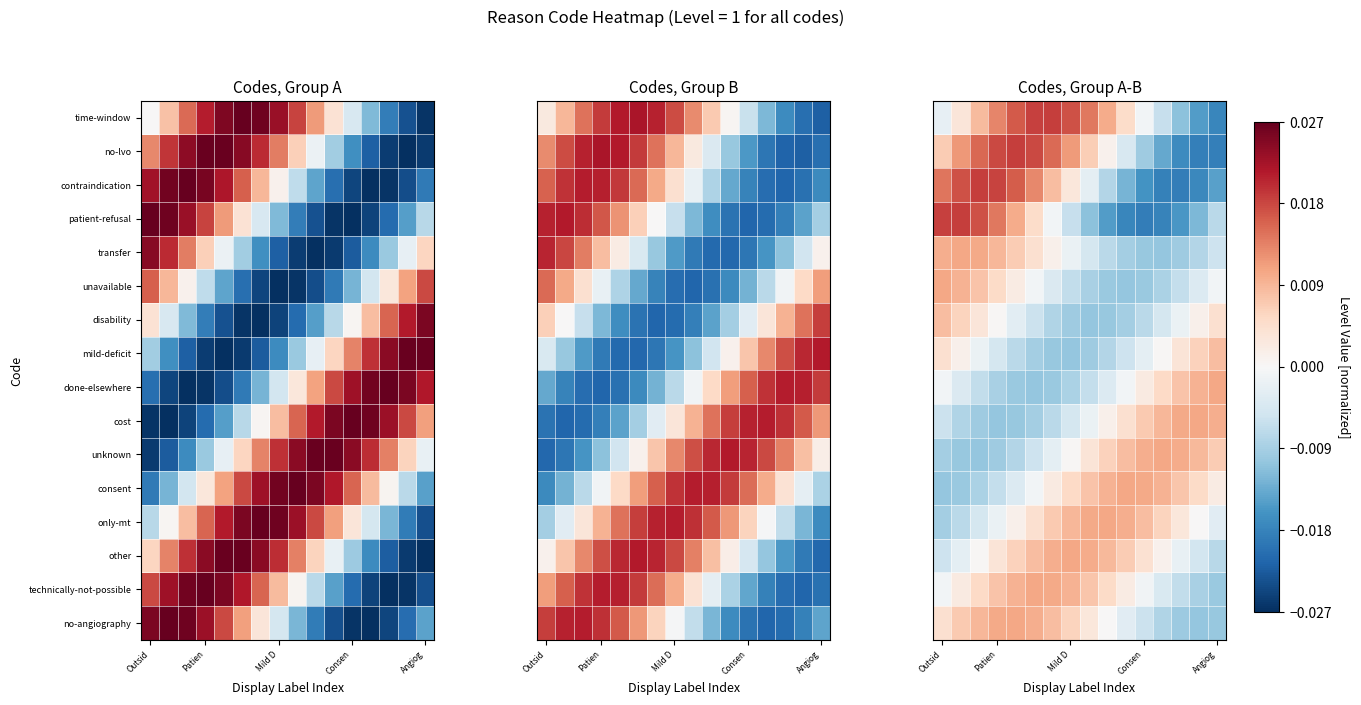

At which label does contraindication first exceed 0?

Outsid